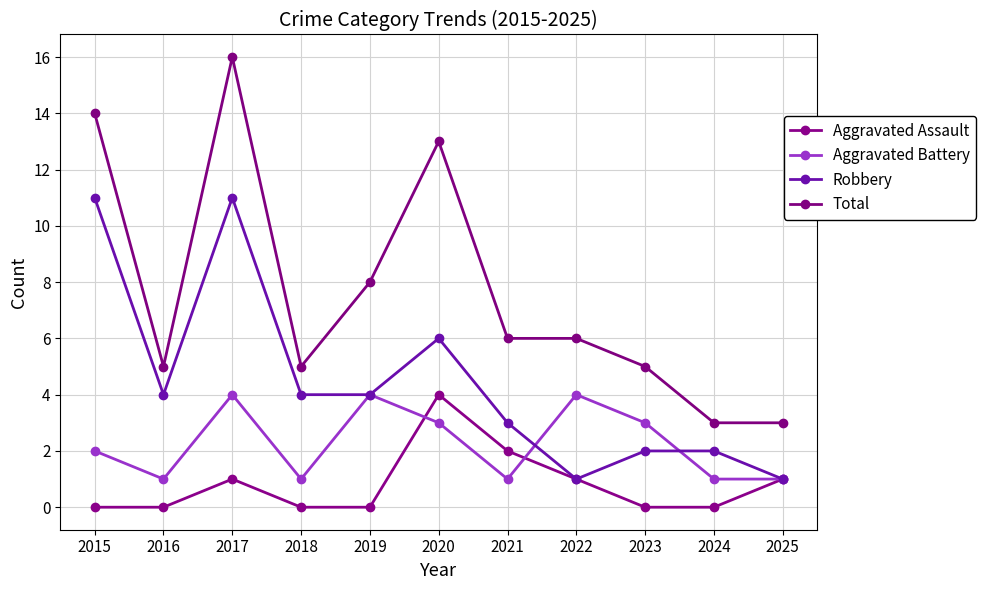

Is the value of Aggravated Battery at 2019 greater than the value of Aggravated Assault at 2021?

Yes